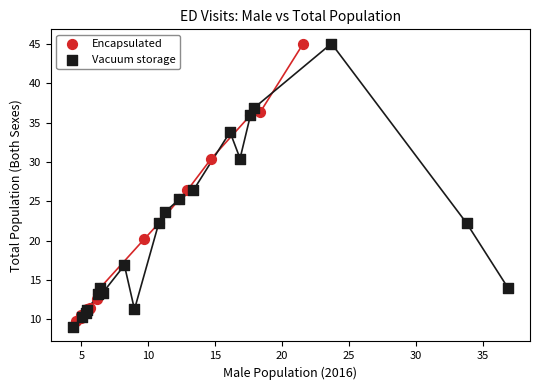

Which series has the widest spread of Y values?

Vacuum storage